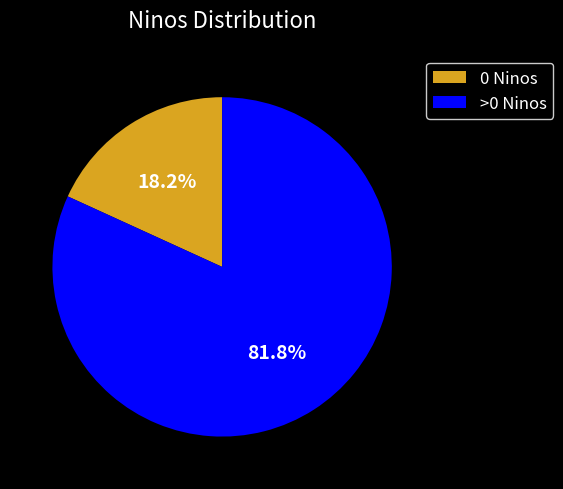

How much of the chart is everything except 0 Ninos?

81.8%